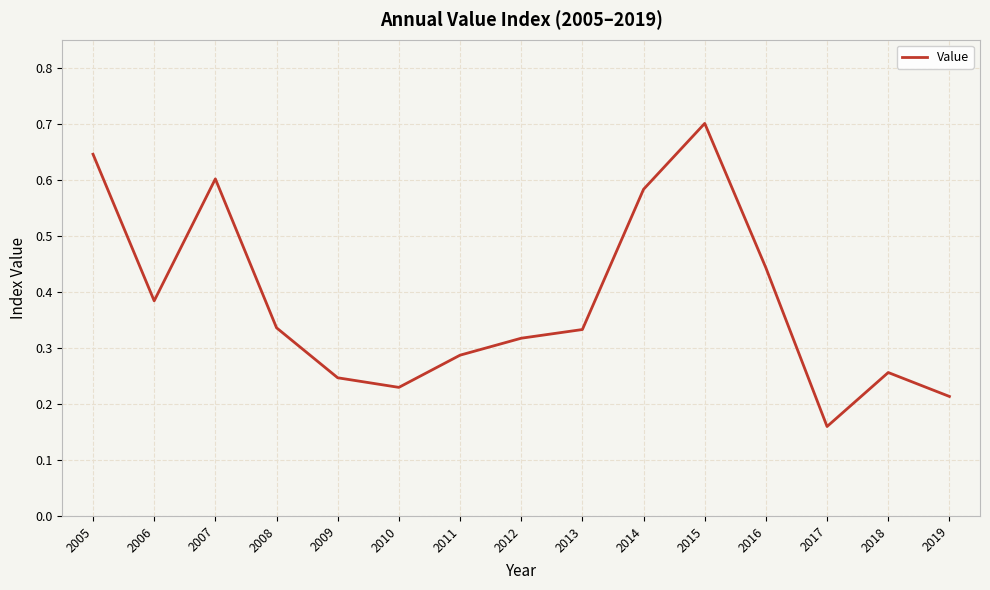

What is the difference between the maximum and minimum values?

0.5